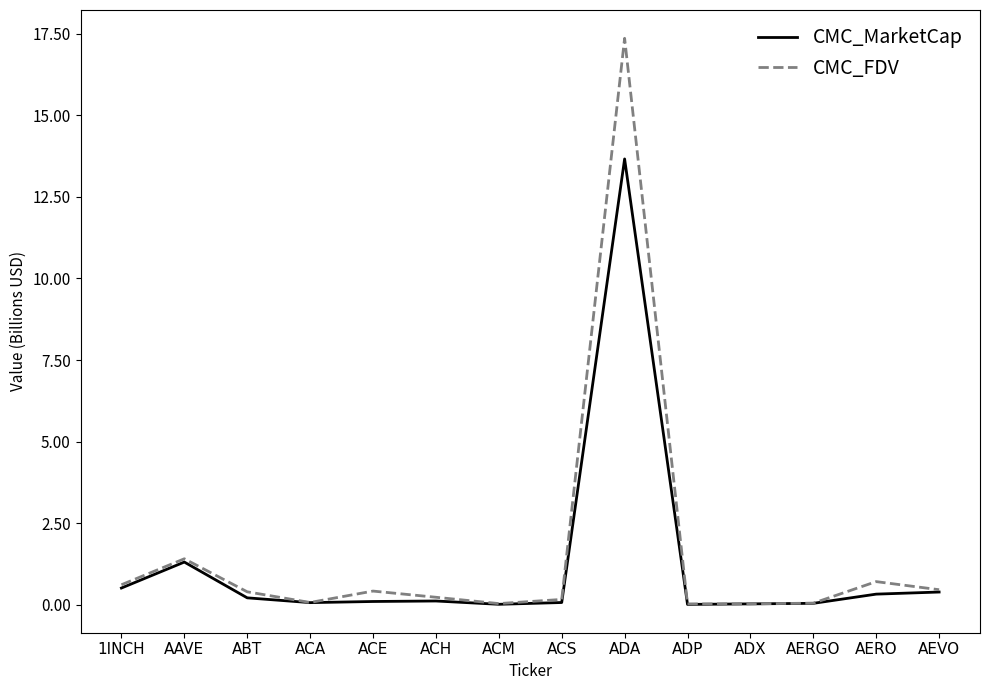

What is the maximum value for CMC_MarketCap?

13.7